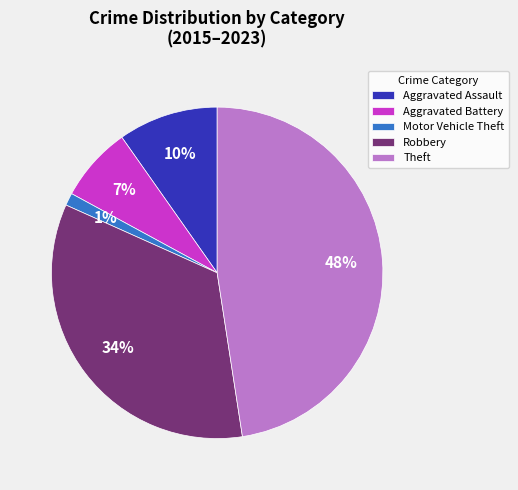

Which slice is the smallest?

Motor Vehicle Theft